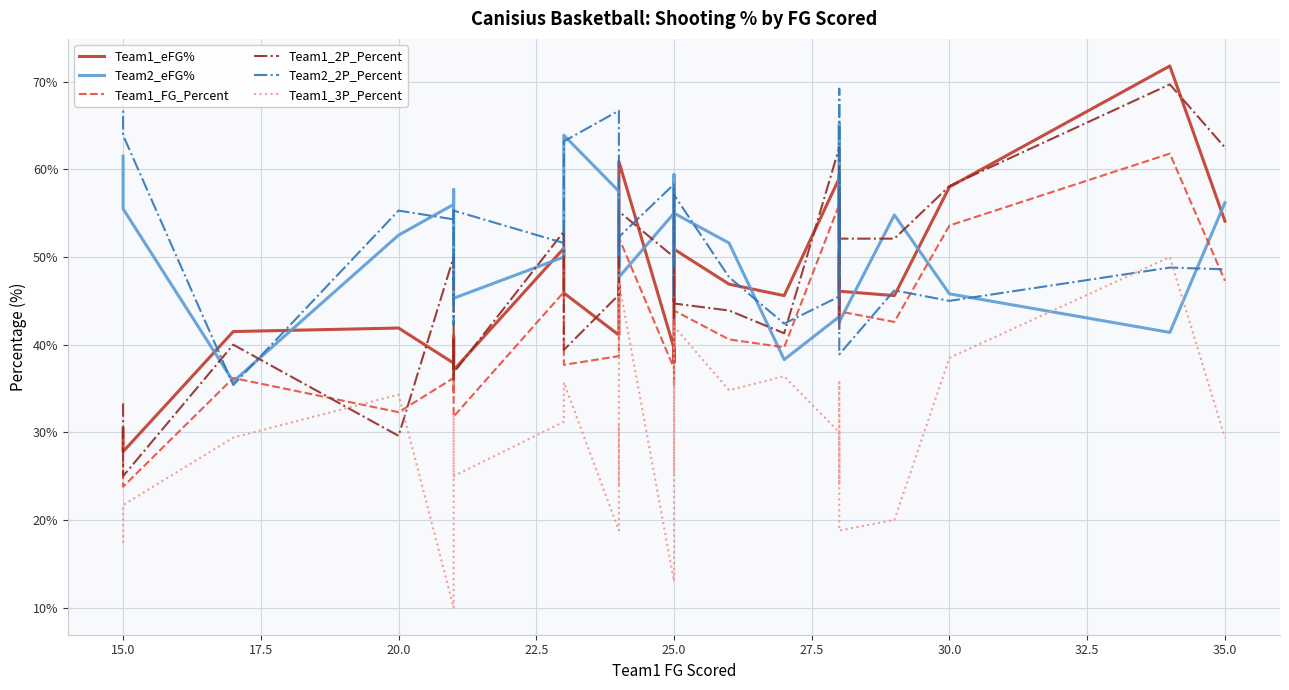

True or false: Team2_eFG% has more than 0 interior local peaks.

True